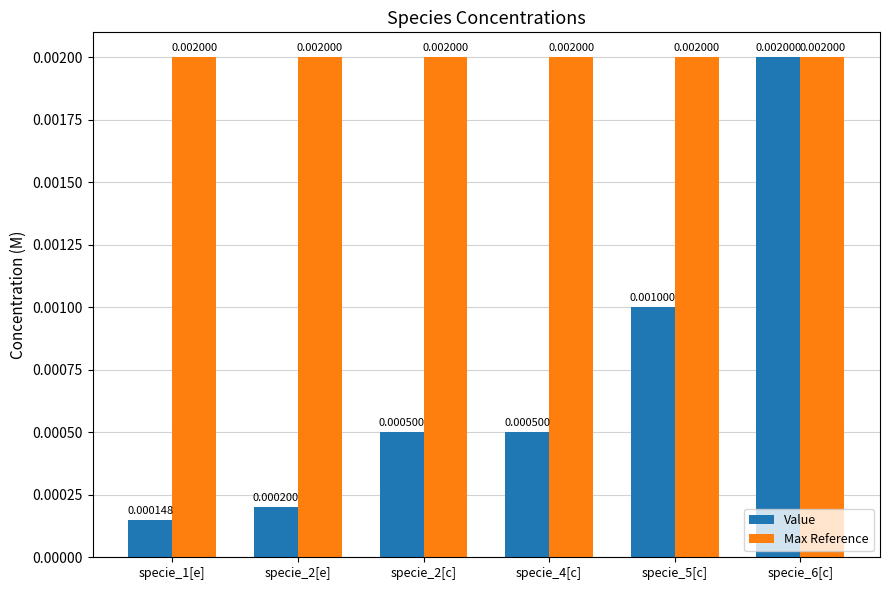

At specie_1[e], list the series in order from smallest to largest.

Value, Max Reference